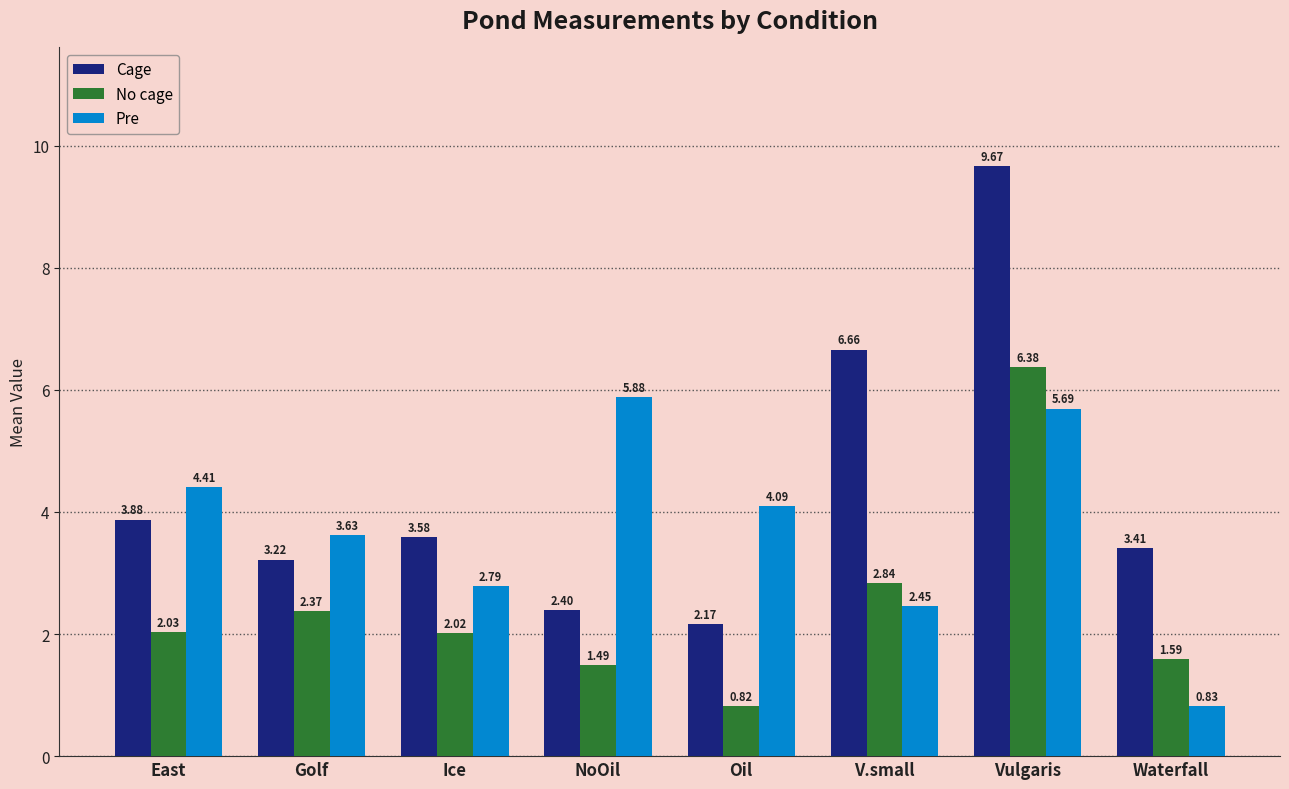

Are the bars grouped side by side (vs. stacked)?

Yes